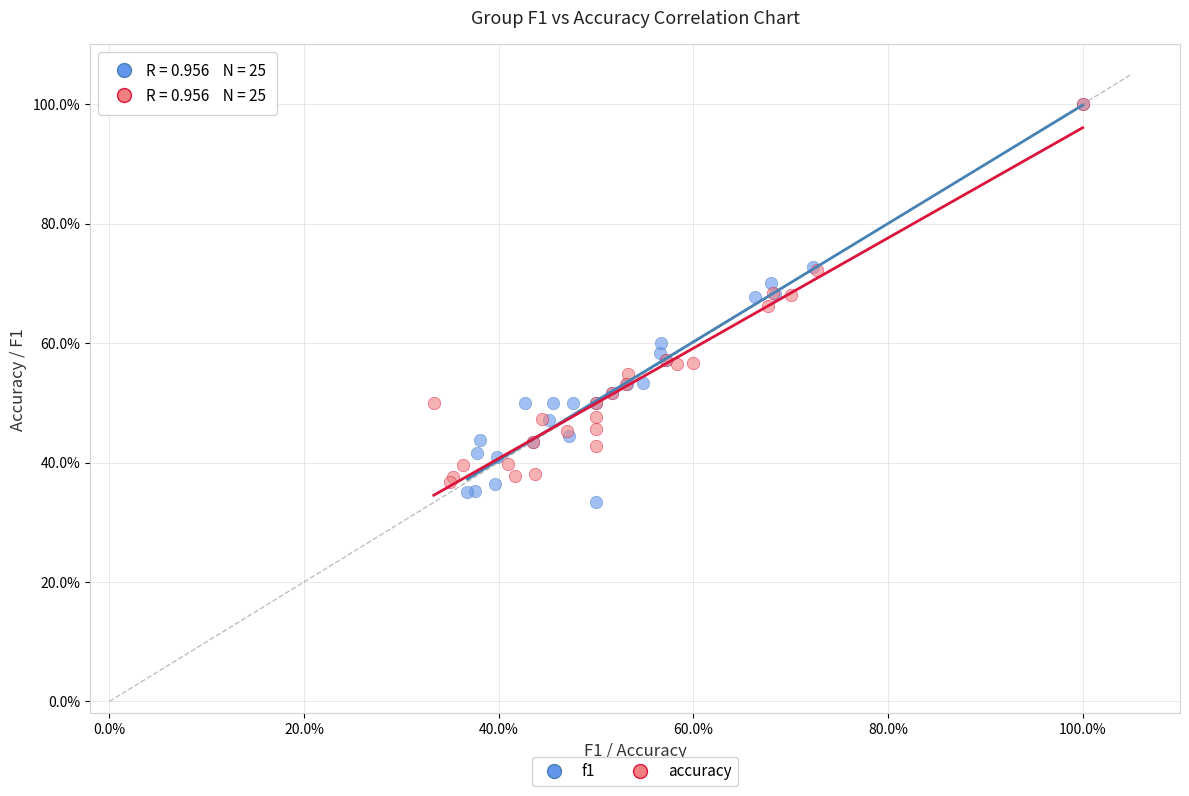

What are all the series names shown in the legend?

f1, accuracy